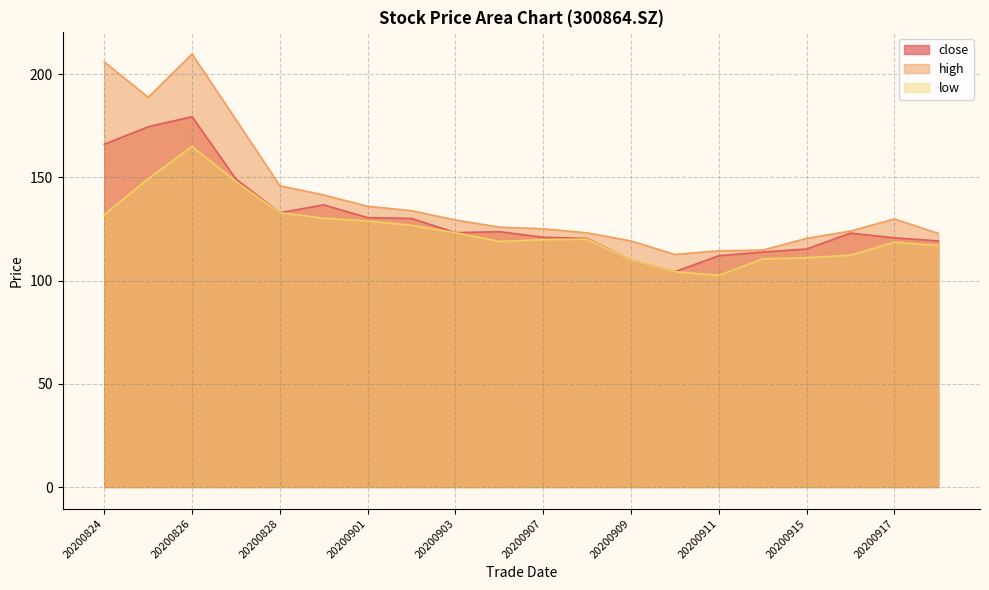

Reading right to left, extract all data points from this chart.

close: 20200918=119.2	20200917=120.7	20200916=123.0	20200915=115.3	20200914=113.8	20200911=112.0	20200910=104.3	20200909=109.9	20200908=120.4	20200907=121.0	20200904=123.7	20200903=123.2	20200902=130.1	20200901=130.5	20200831=136.7	20200828=132.9	20200827=149.2	20200826=179.4	20200825=174.5	20200824=166.0
high: 20200918=122.8	20200917=129.9	20200916=124.0	20200915=120.5	20200914=114.8	20200911=114.4	20200910=112.7	20200909=119.2	20200908=123.1	20200907=125.1	20200904=125.9	20200903=129.3	20200902=133.9	20200901=136.0	20200831=141.5	20200828=145.9	20200827=178.0	20200826=209.8	20200825=188.8	20200824=206.0
low: 20200918=117.0	20200917=118.6	20200916=112.3	20200915=111.1	20200914=110.5	20200911=102.5	20200910=104.3	20200909=109.9	20200908=120.1	20200907=119.8	20200904=119.0	20200903=123.2	20200902=126.8	20200901=128.9	20200831=130.2	20200828=132.9	20200827=148.0	20200826=165.0	20200825=149.4	20200824=132.0